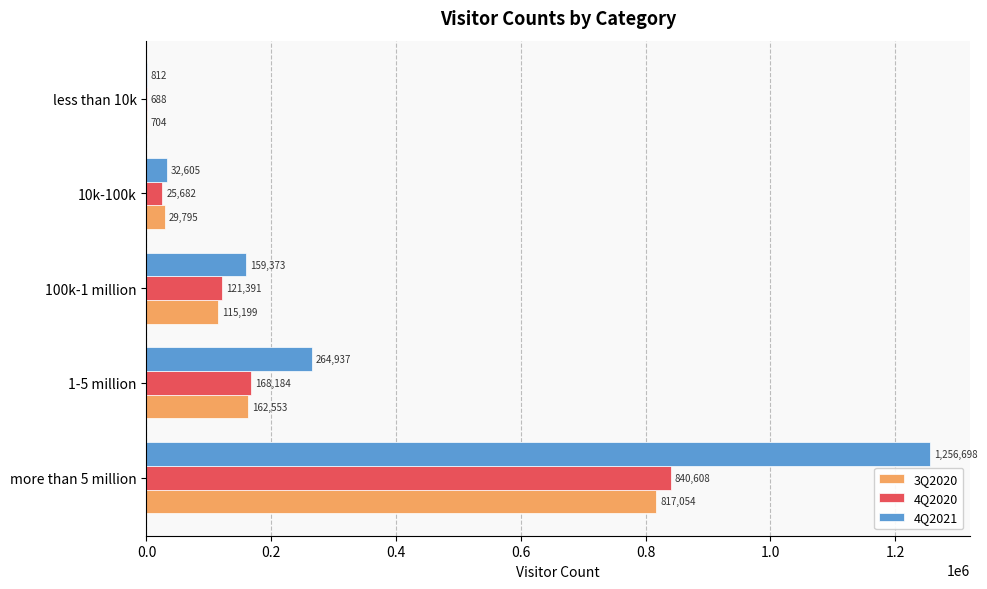

The 4Q2020 series shows 840608 at more than 5 million. True or false?

True